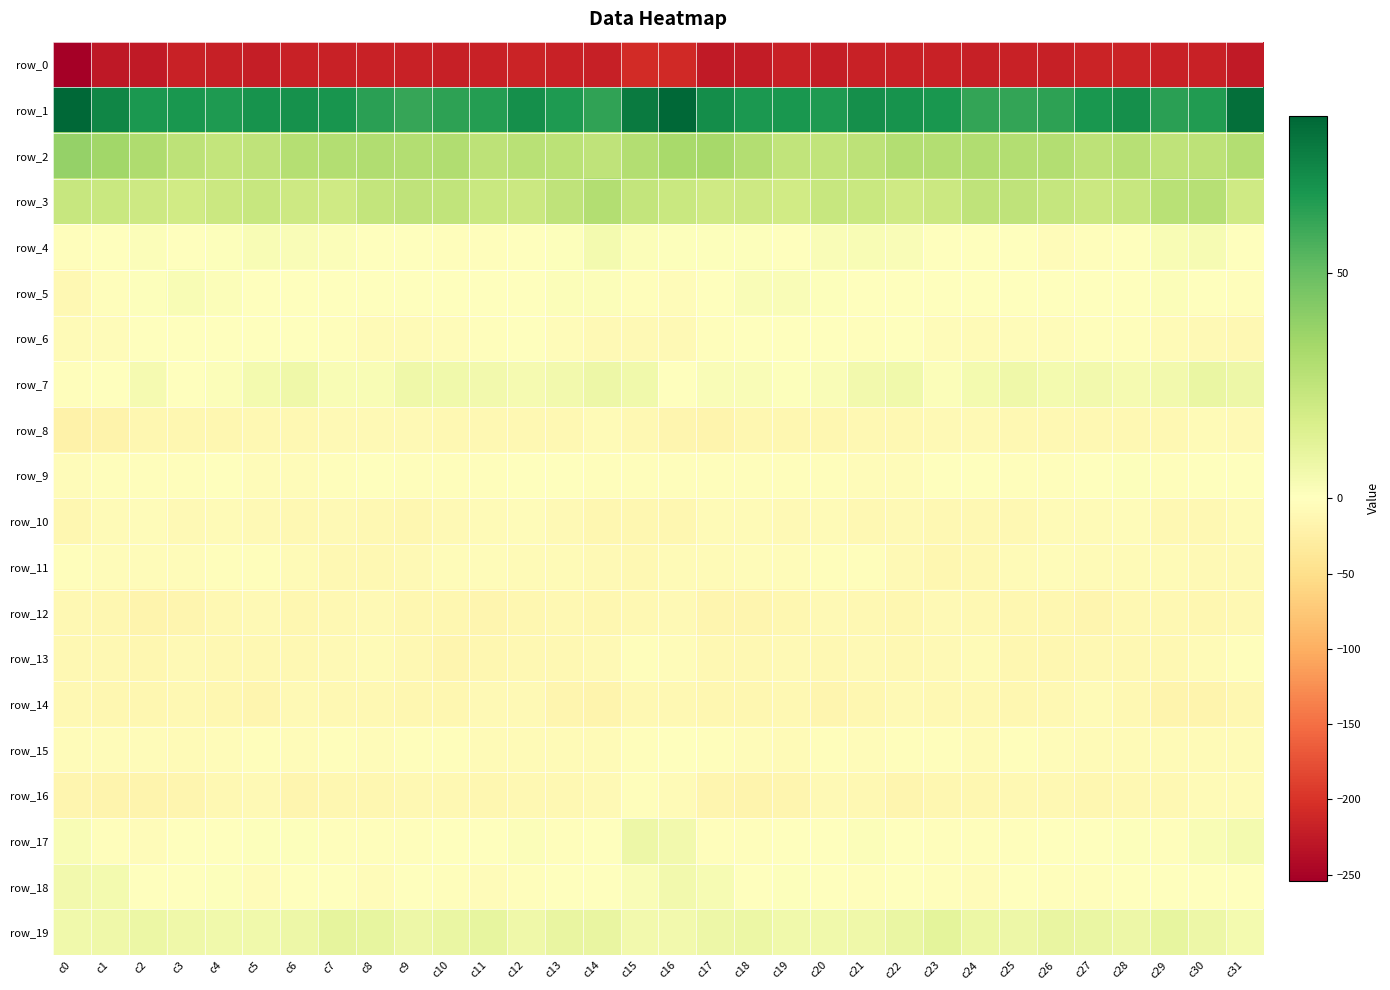

What is the minimum value for row_9?

-5.6